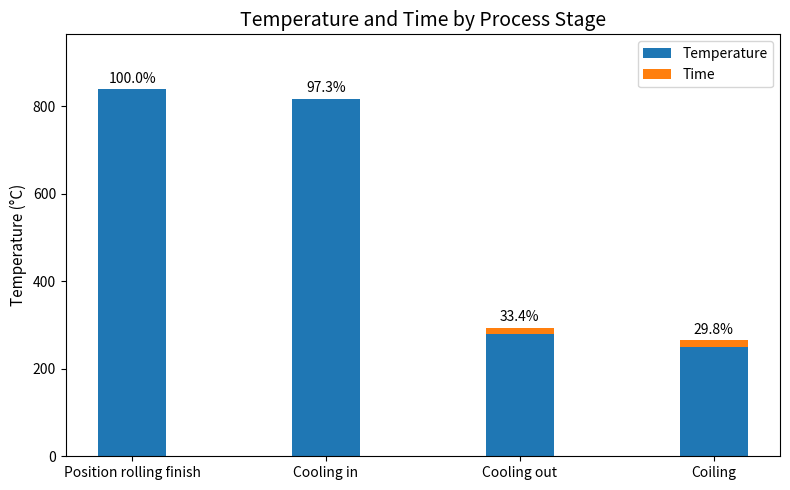

What is the label of the 3rd bar from the left?

Cooling out